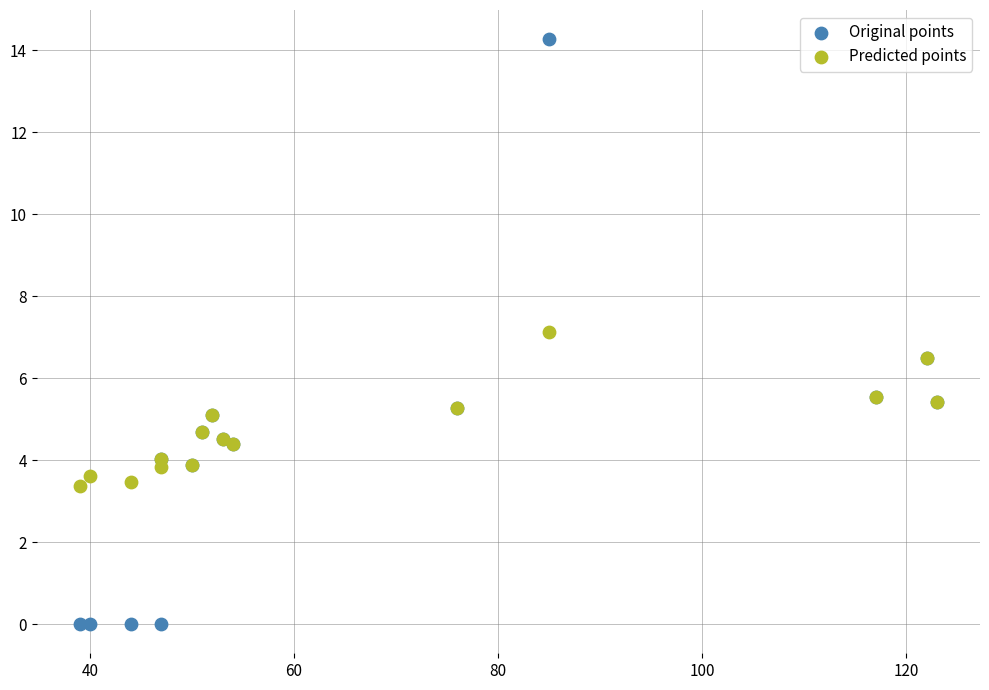

What are all the series names shown in the legend?

Original points, Predicted points